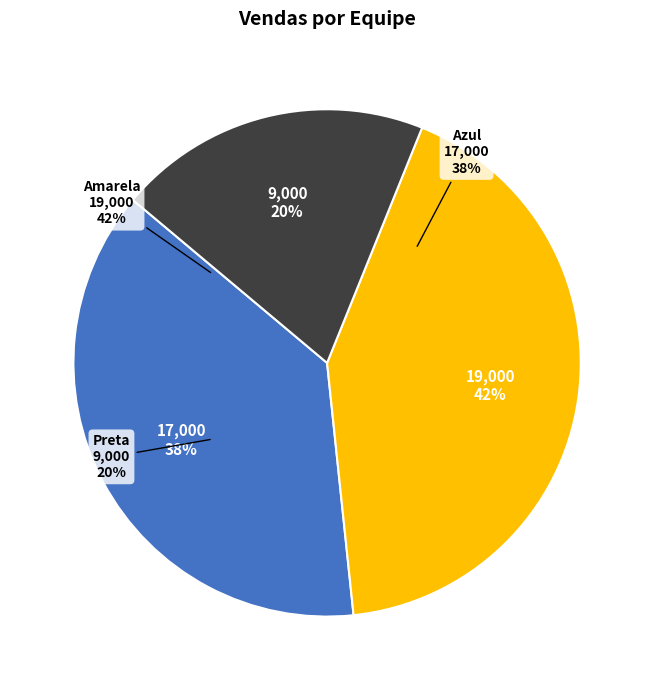

Which slice is the largest?

Amarela